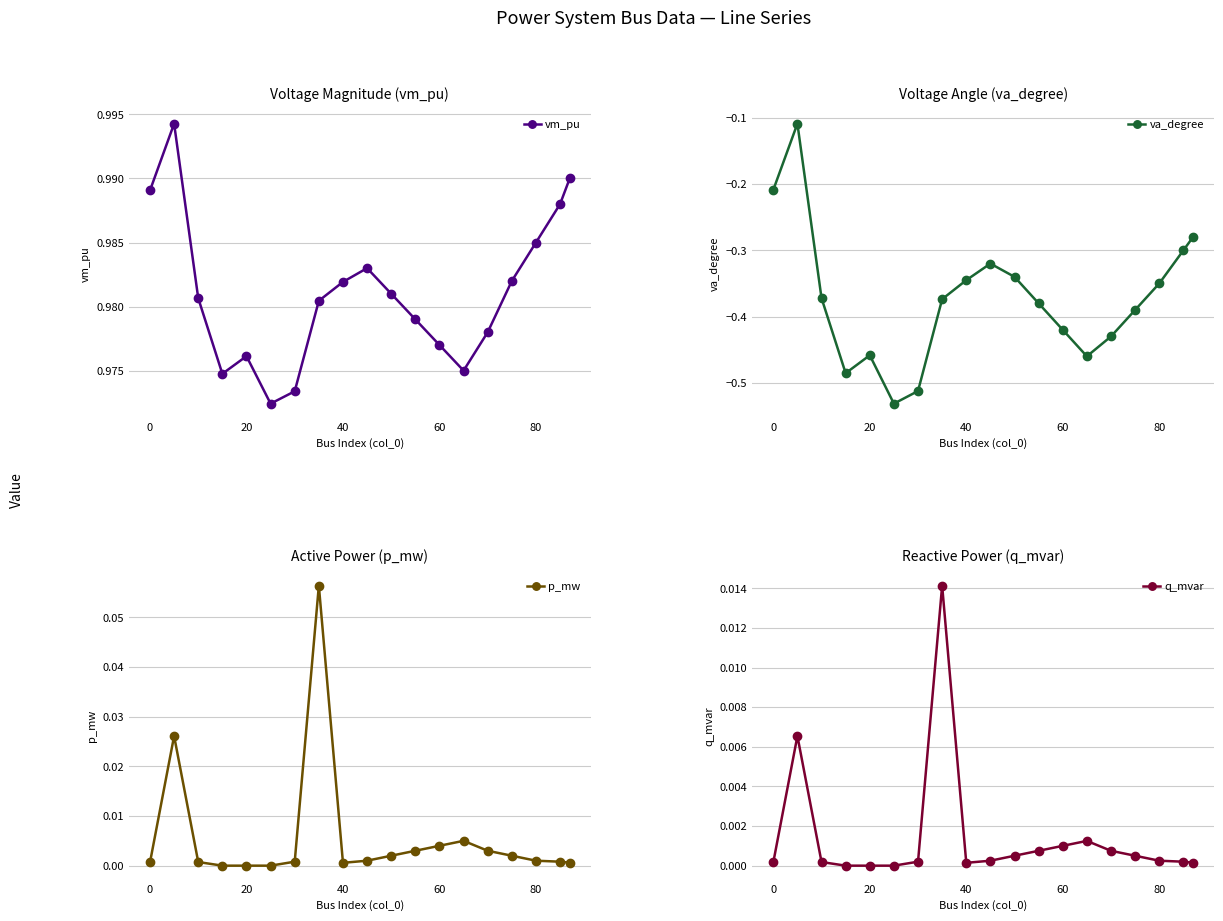

In p_mw, how many points are higher than both neighbors (excluding endpoints)?

3